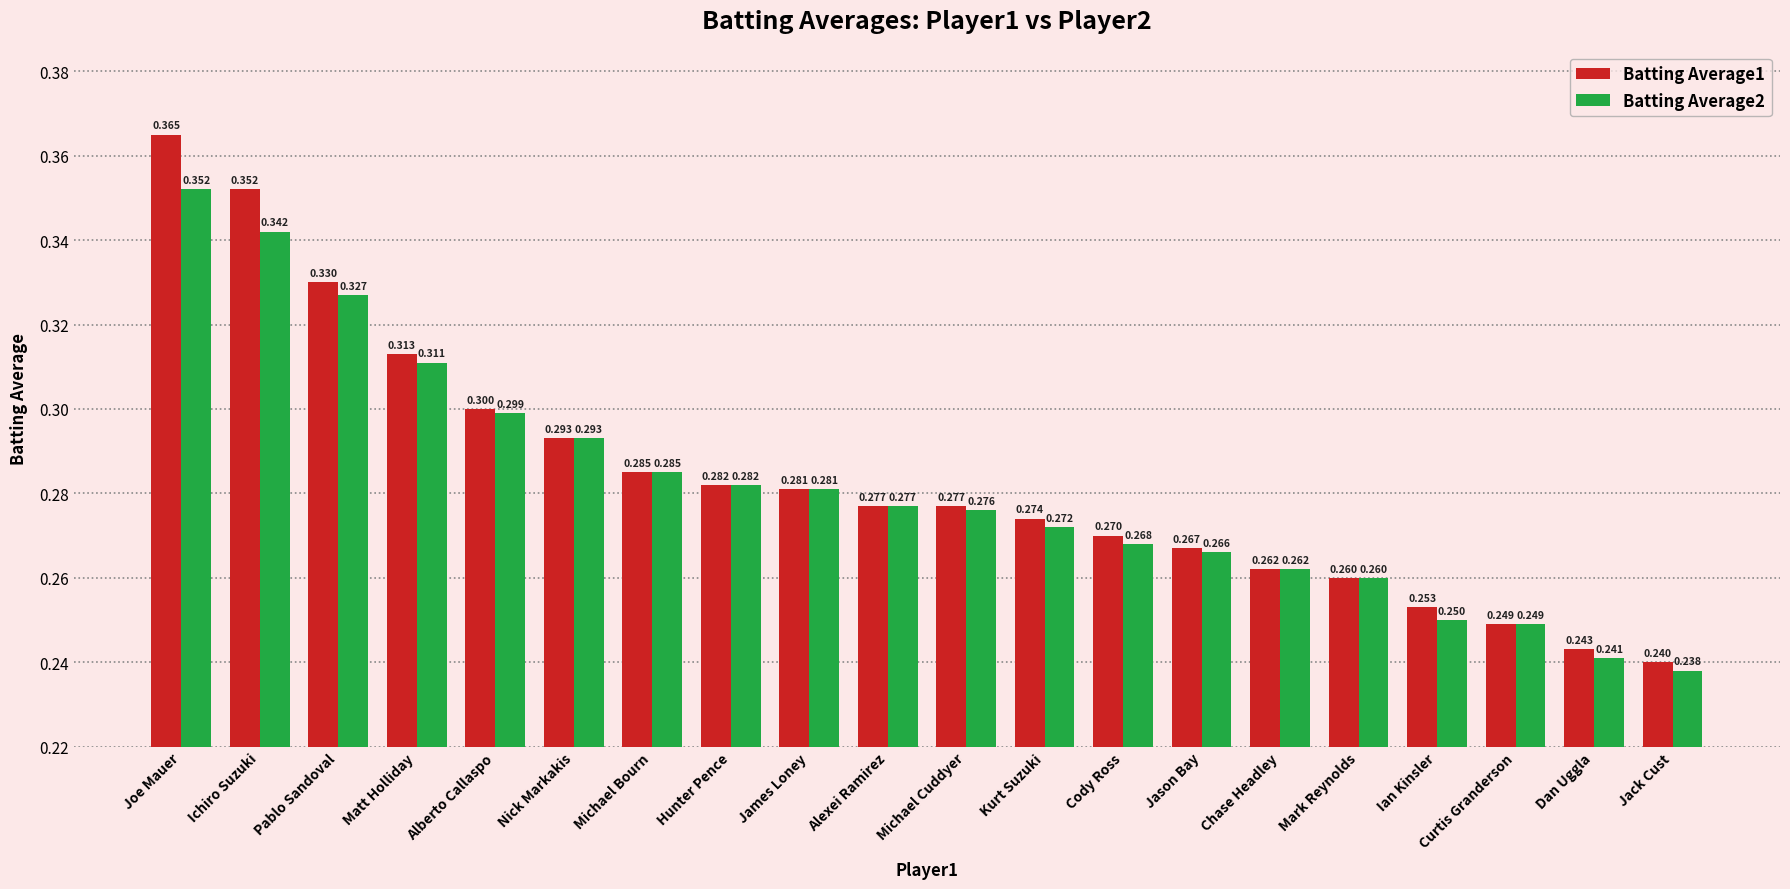

Where is Batting Average2 nearest to the value 0?

Jack Cust